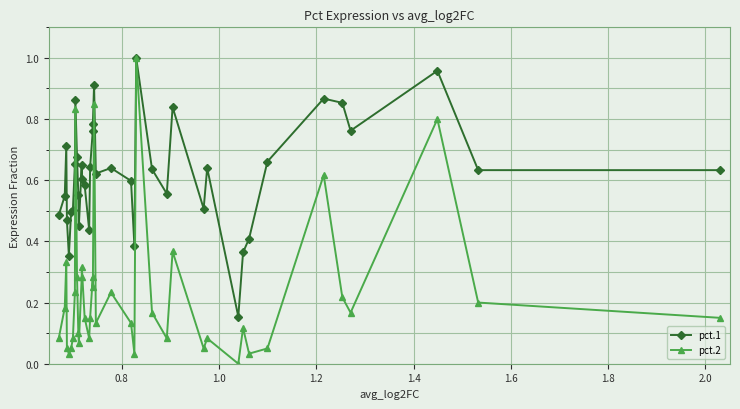

List the series in order of their overall mean, lowest first.

pct.2, pct.1